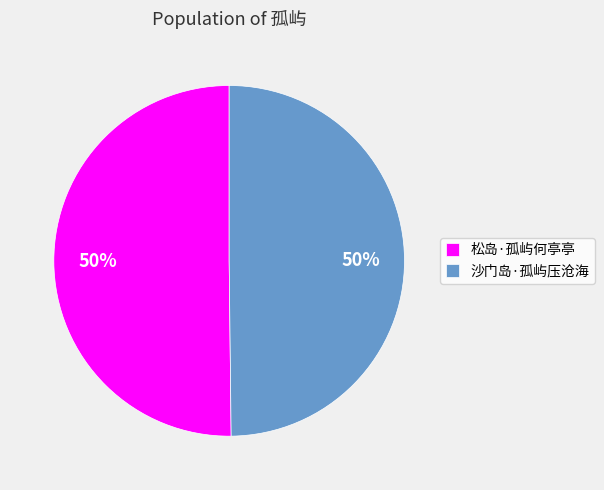

Approximately how many times larger is the value at 松岛·孤屿何亭亭 compared to 沙门岛·孤屿压沧海?

1.0